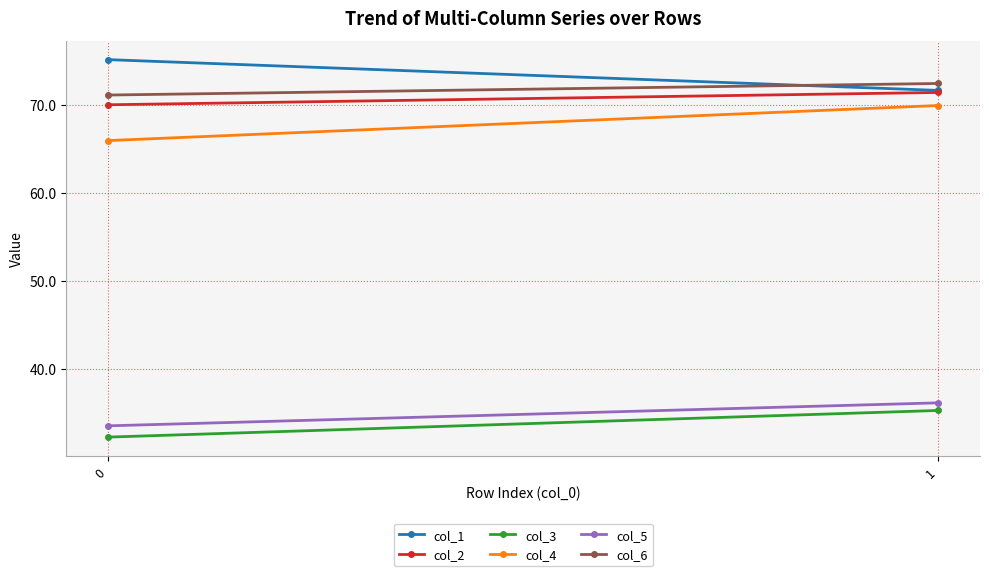

What is the sum of the col_1 values at 1 and 0?

146.8